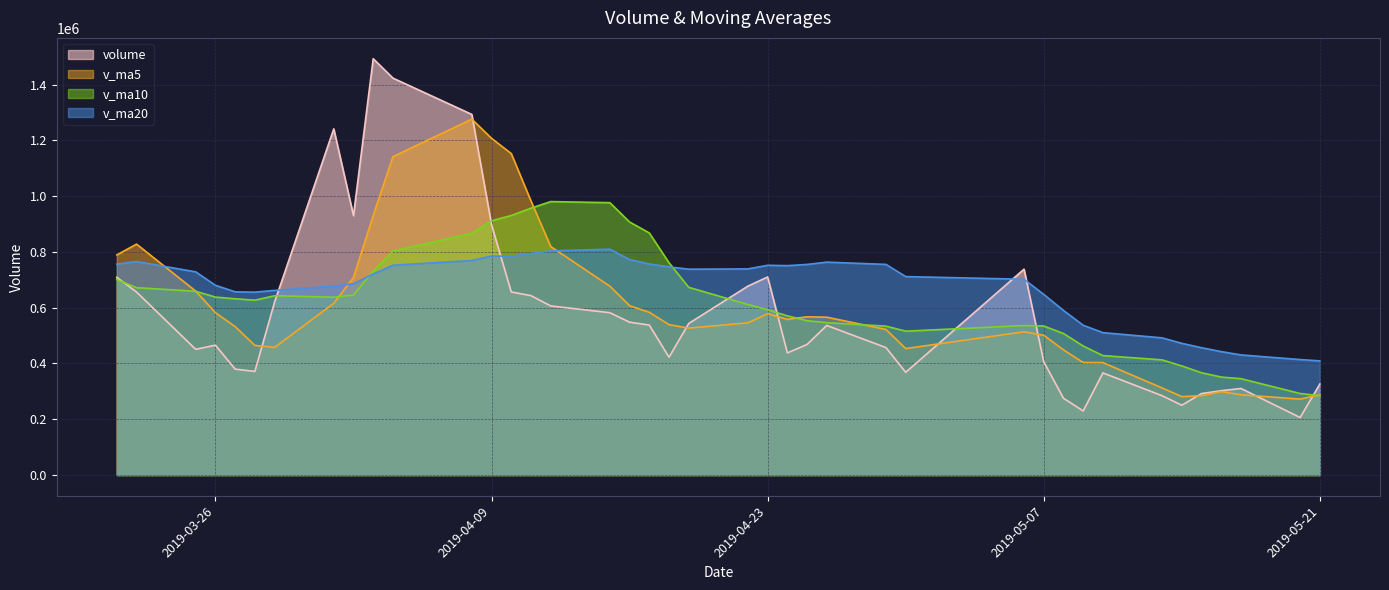

What is the difference between the maximum and second lowest values in the v_ma10 series?

688086.2